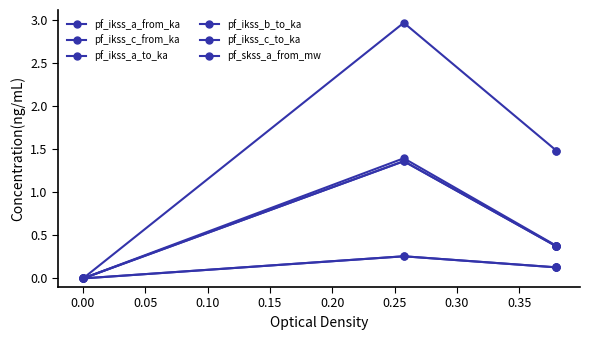

Does the chart display data point markers on the line(s)?

Yes